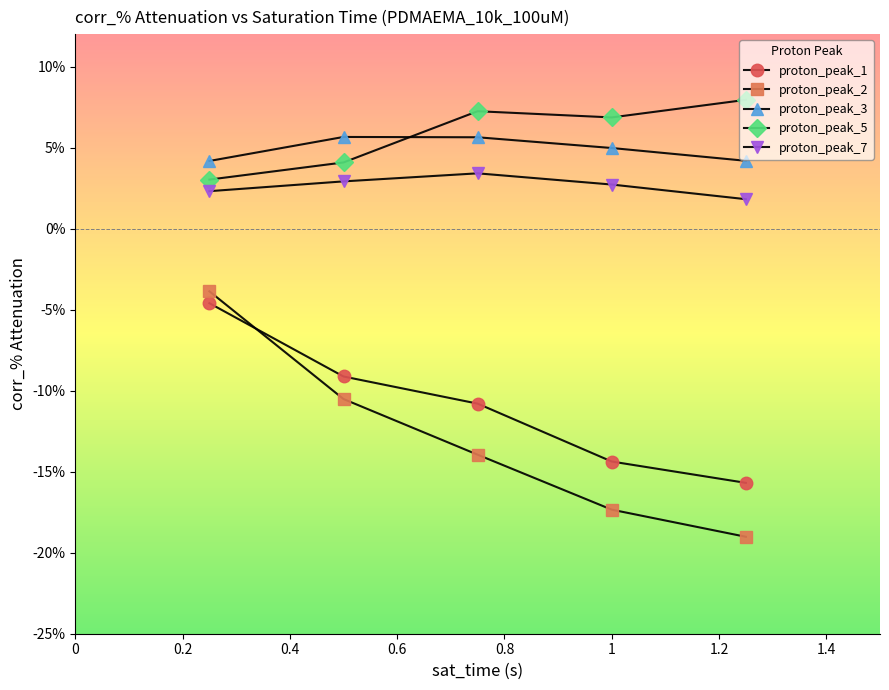

True or false: proton_peak_1 and proton_peak_7 intersect in this chart.

False